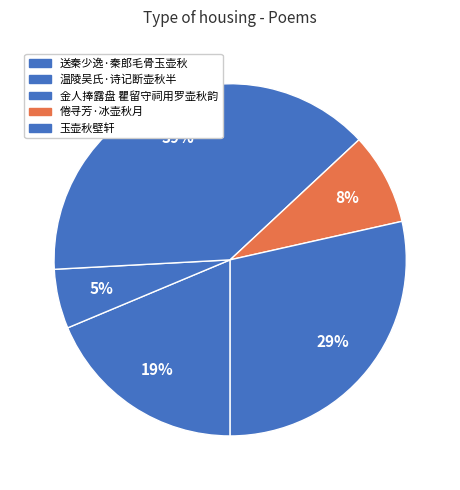

Does any single category account for the majority?

No